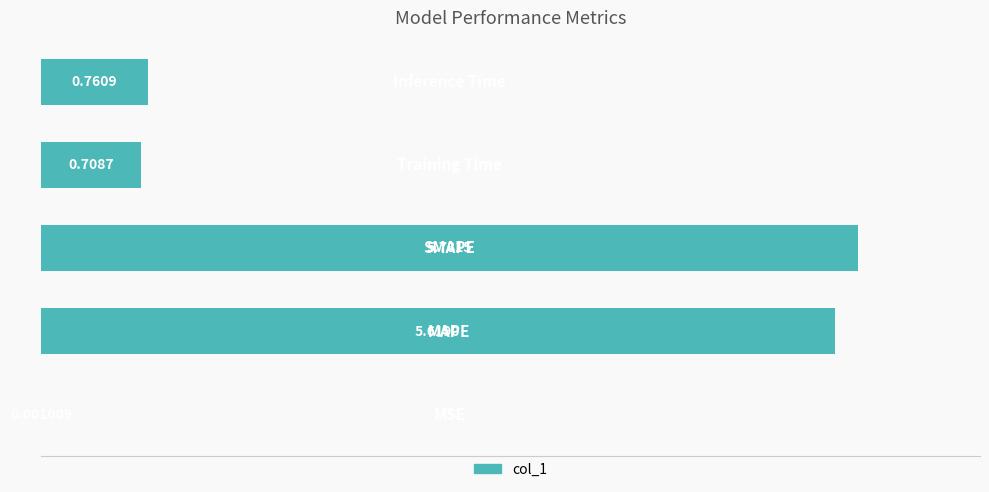

What is the difference between the second highest and minimum values?

5.6